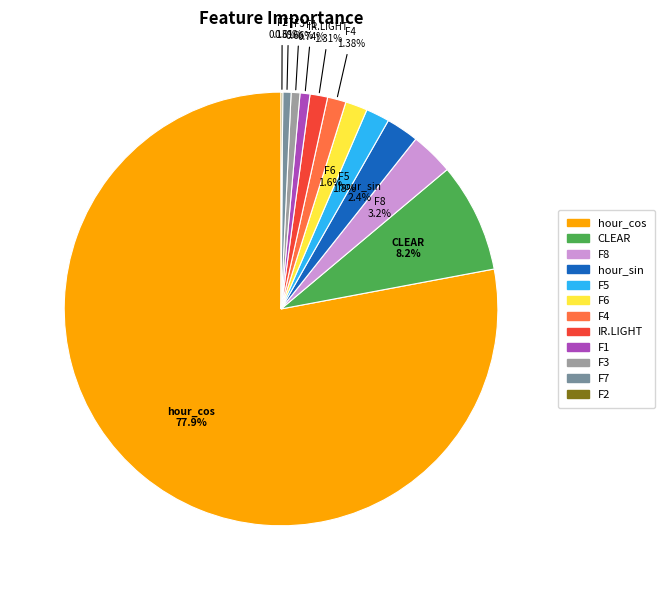

Which category accounts for the majority?

hour_cos